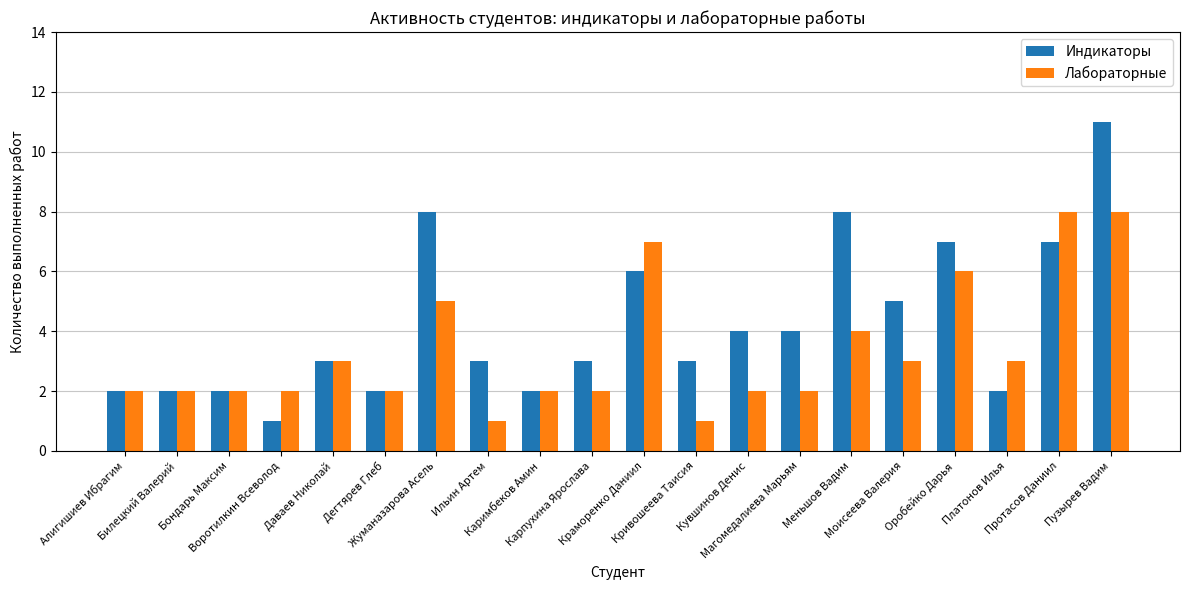

Which series has the widest spread of values?

Индикаторы